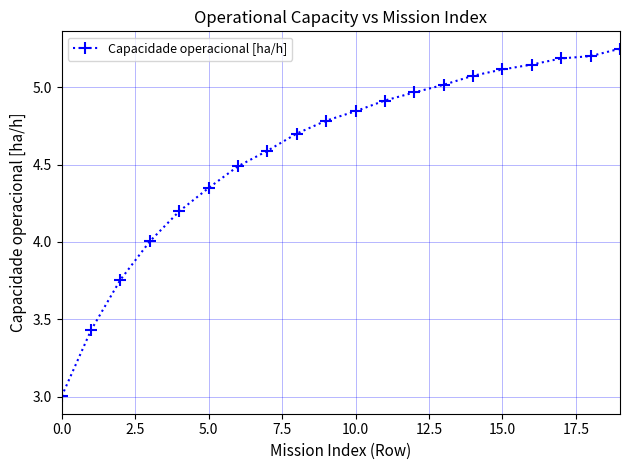

Is this an area chart (filled region under the line)?

No